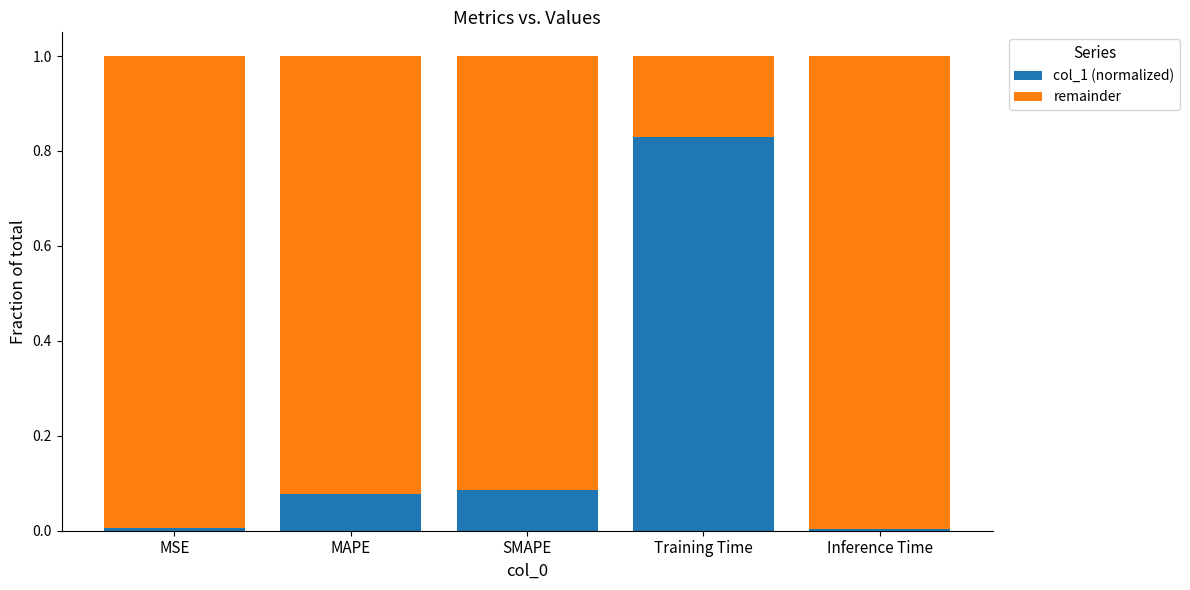

What is the sum of all col_1 (normalized) values?

1.0